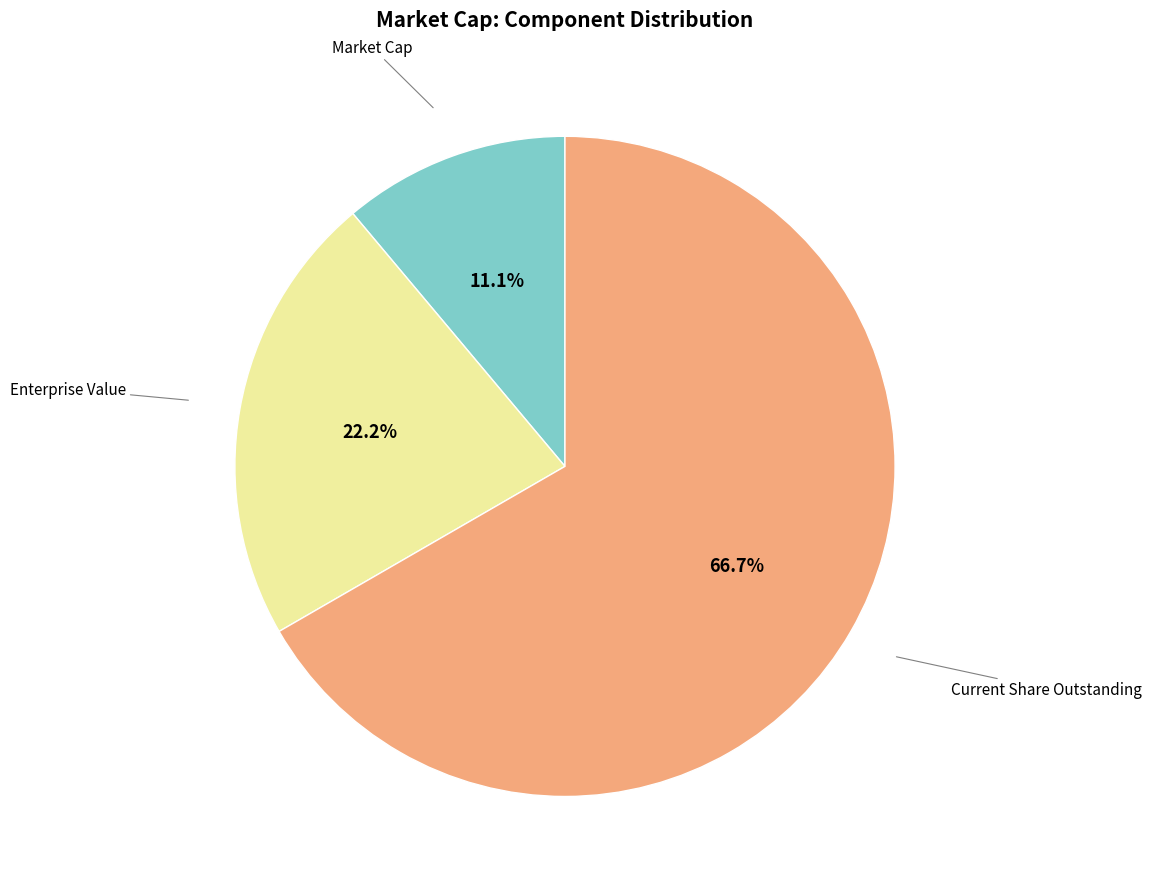

Is there any slice that represents more than half of the pie?

Yes